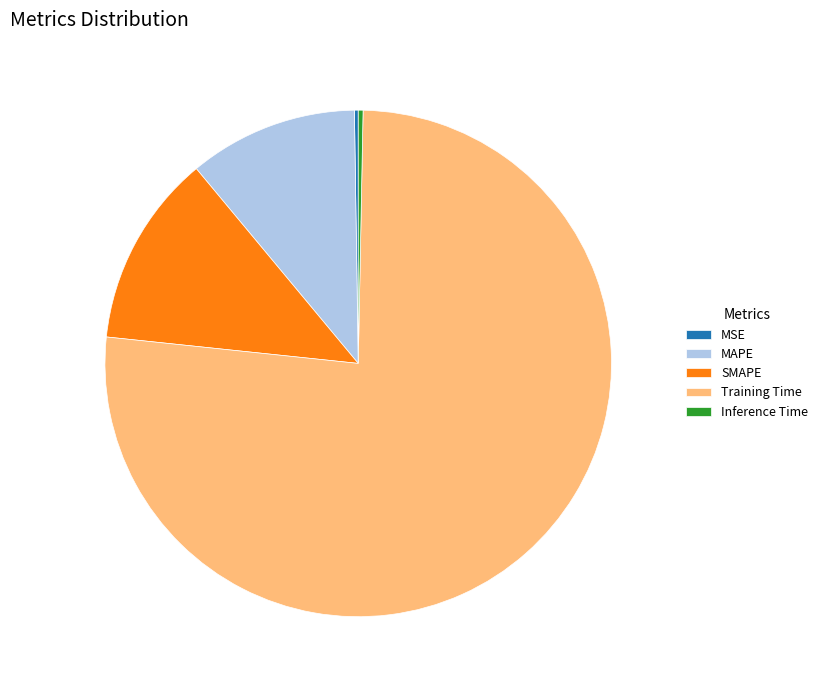

Which slice is the largest?

Training Time